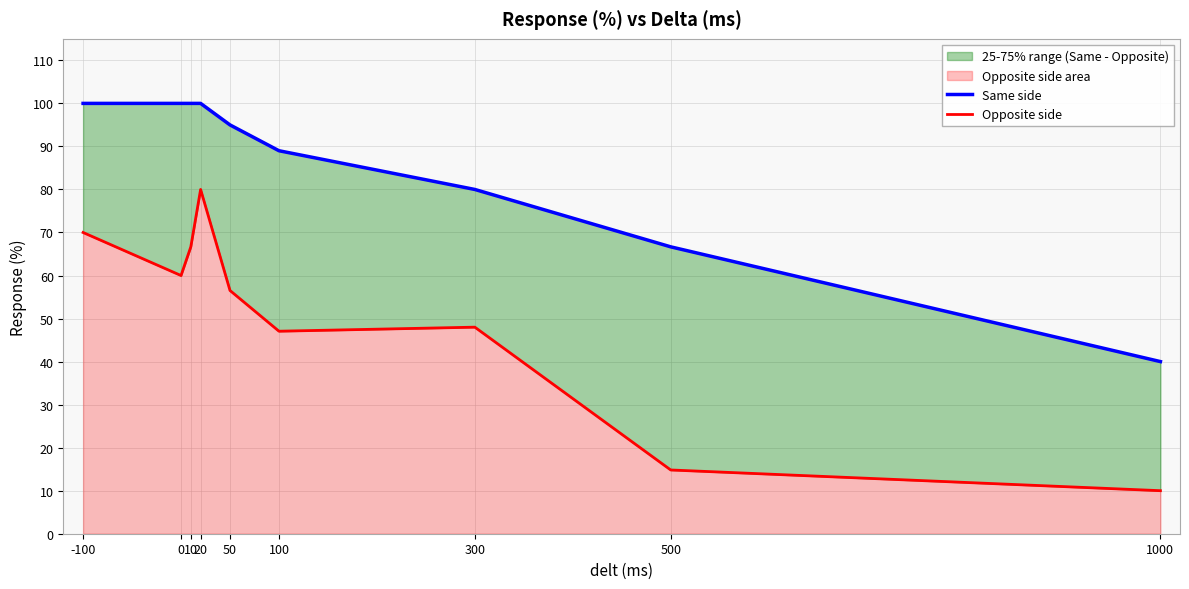

What is the total value across all series at 50?

151.5